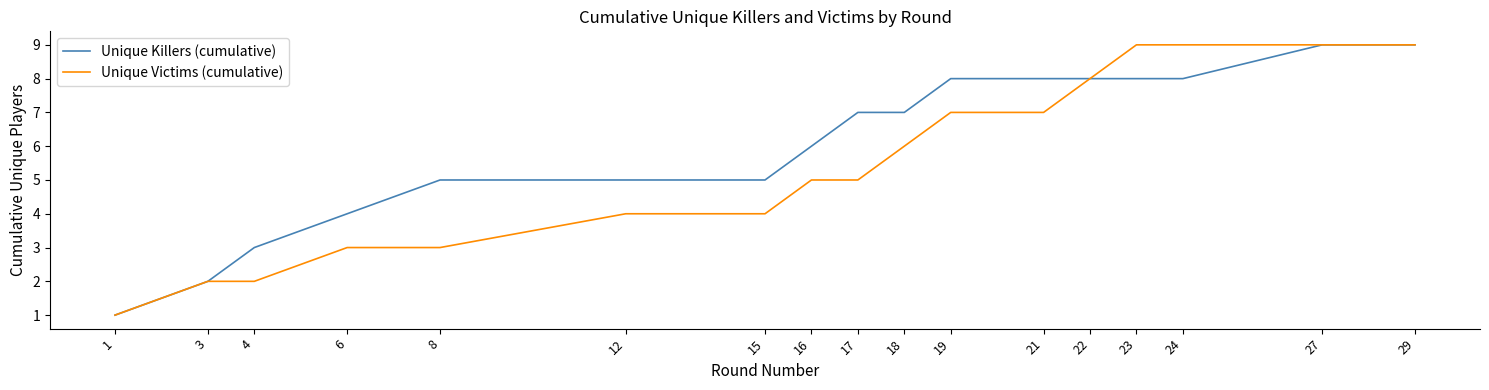

Rank the series at 6 from highest to lowest value.

Unique Killers (cumulative), Unique Victims (cumulative)